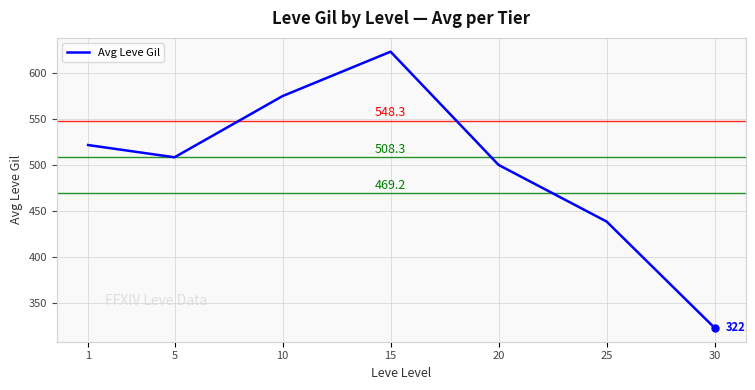

What is the smallest value displayed?

322.5